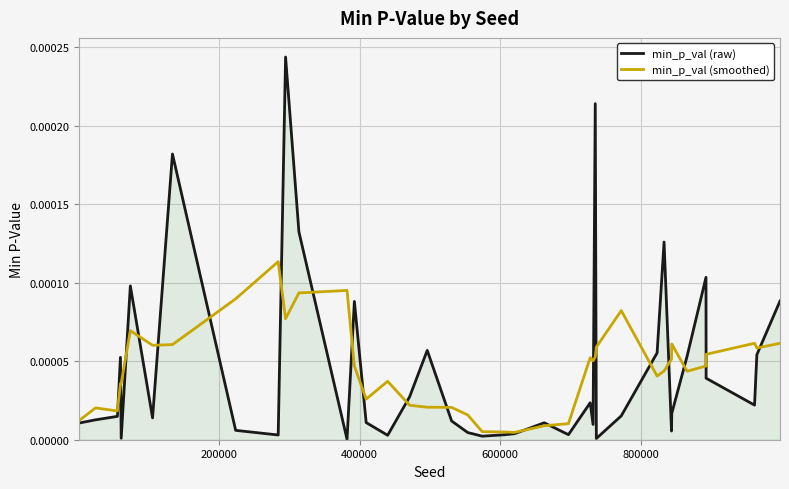

True or false: min_p_val (raw) and min_p_val (smoothed) cross at least once.

True